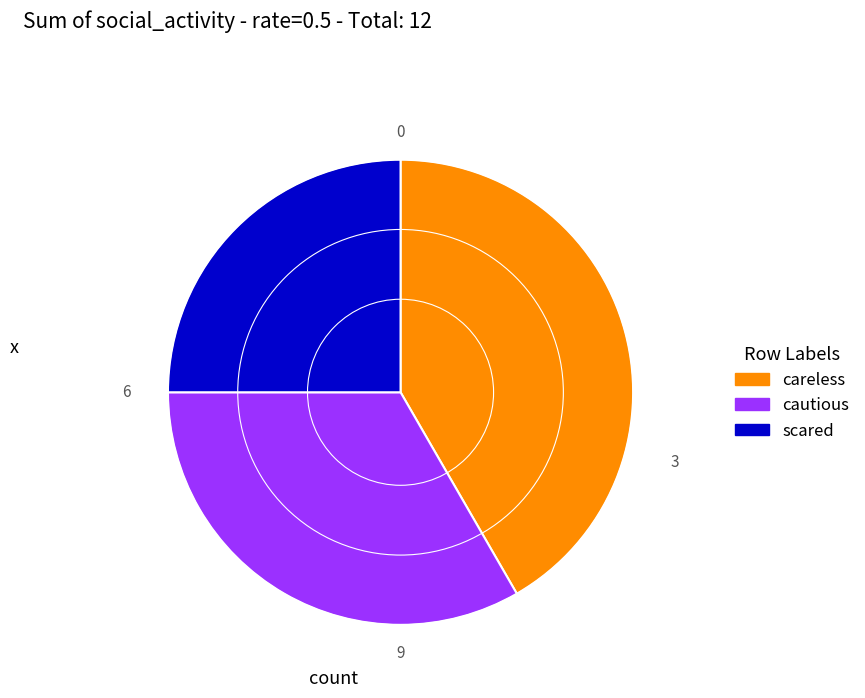

Which slice is the largest?

careless